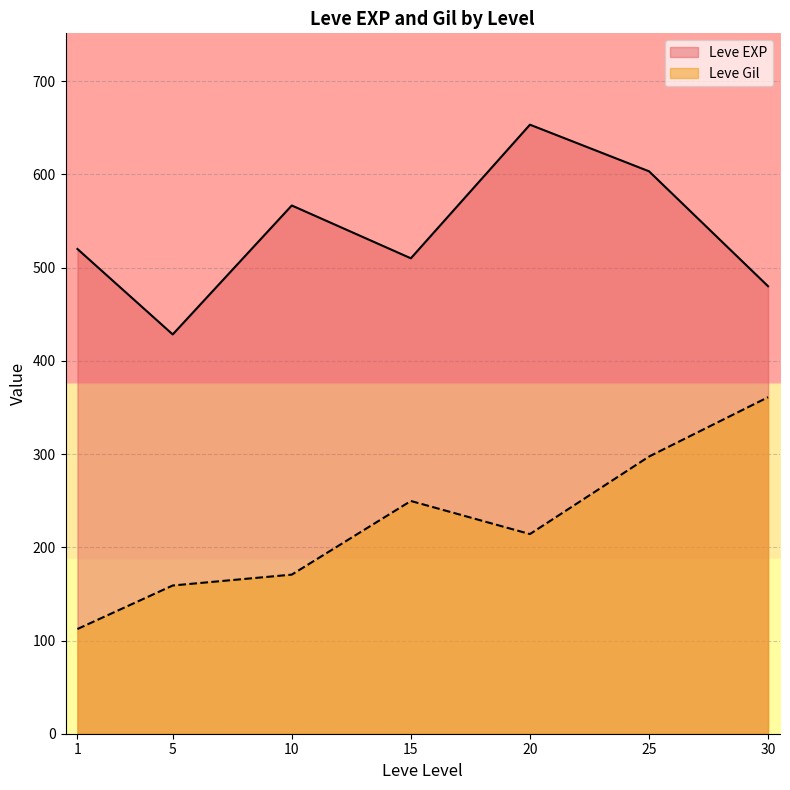

What is the total value across all series at 20?

867.5